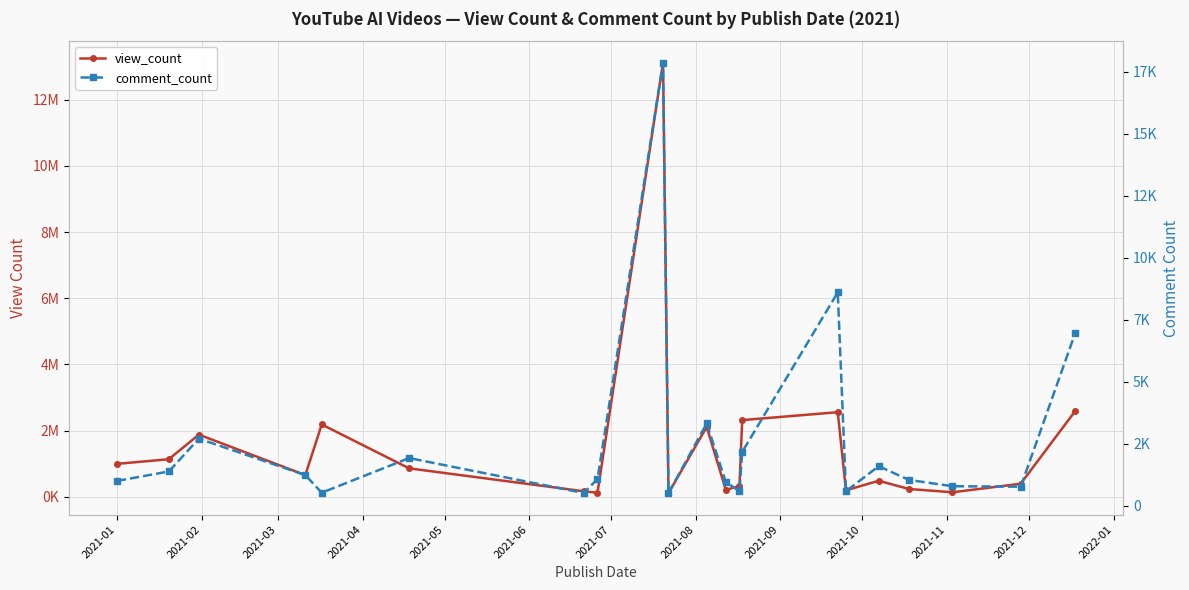

What are all the series names shown in the legend?

view_count, comment_count